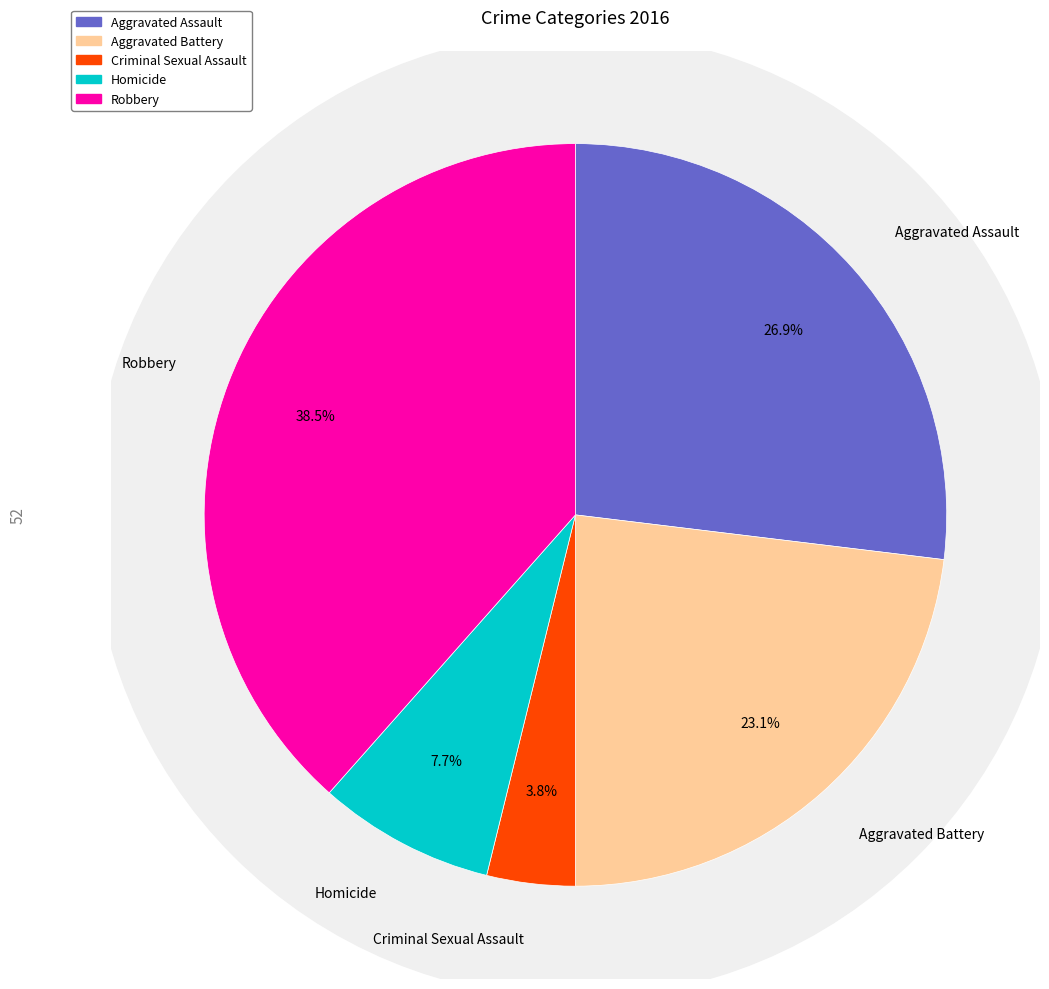

Does Homicide account for over 50% of the chart?

No